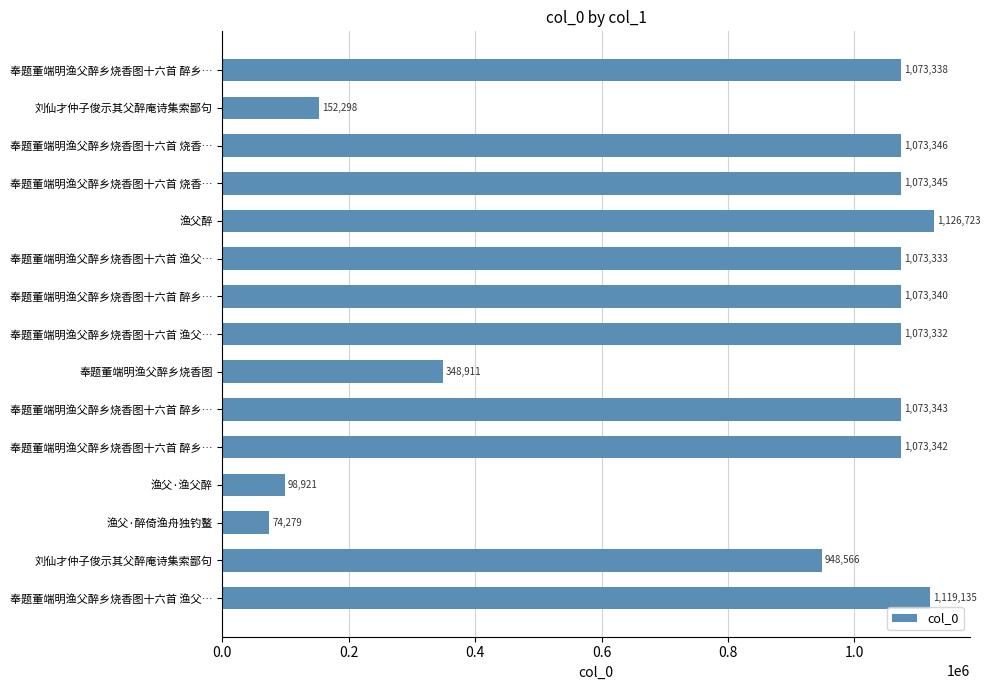

What is the average value?

830370